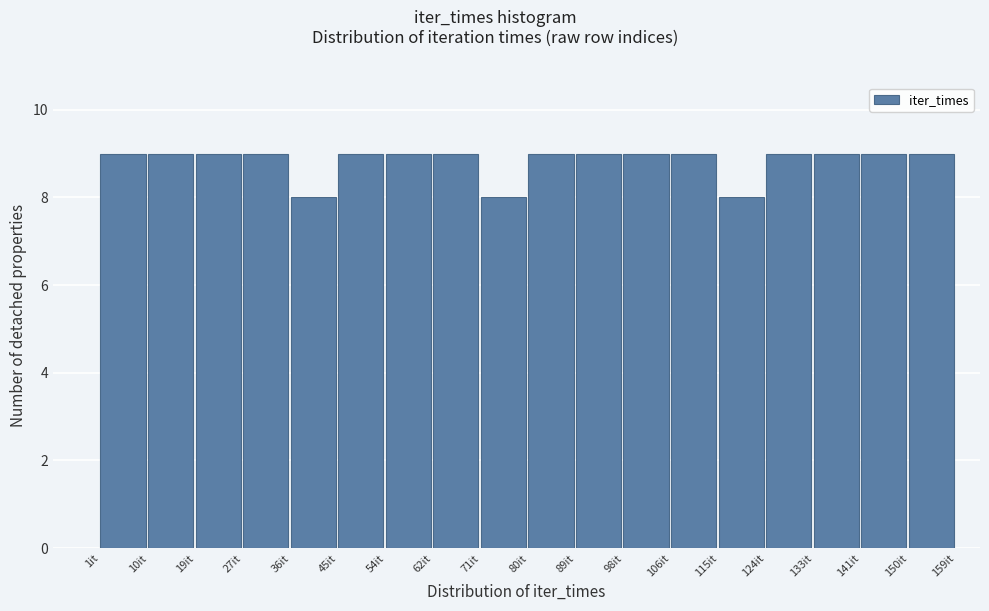

How tall is the bar that spans 89 to 98 on the x-axis? Neither the bar edges nor the heights are printed on the chart, so give them approximately, as read against the axes.

9